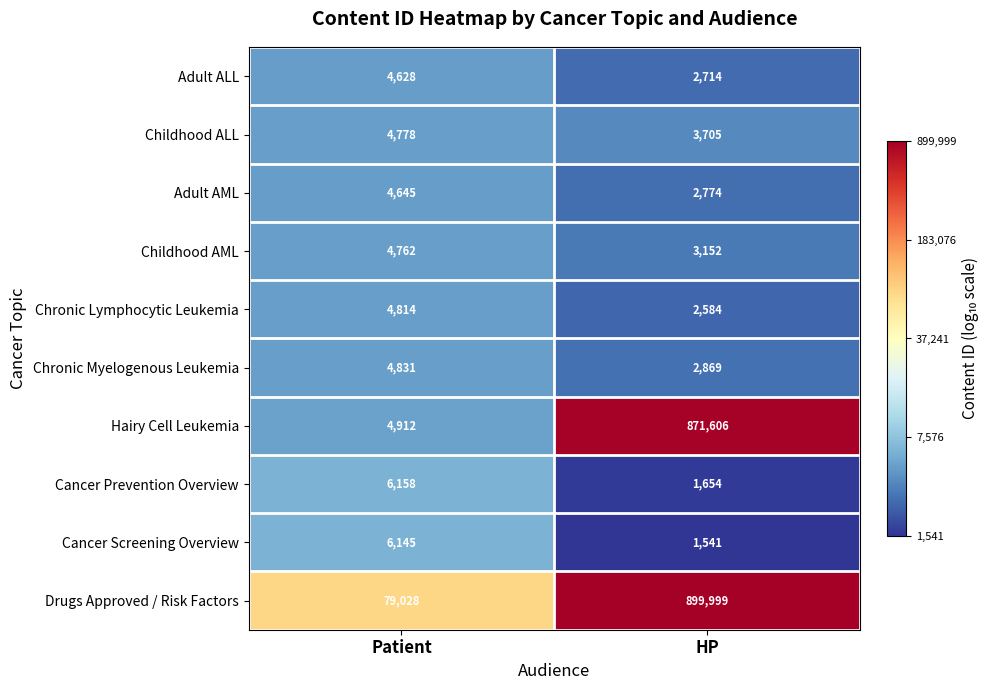

How many values in the Drugs Approved / Risk Factors series are below 899999?

1